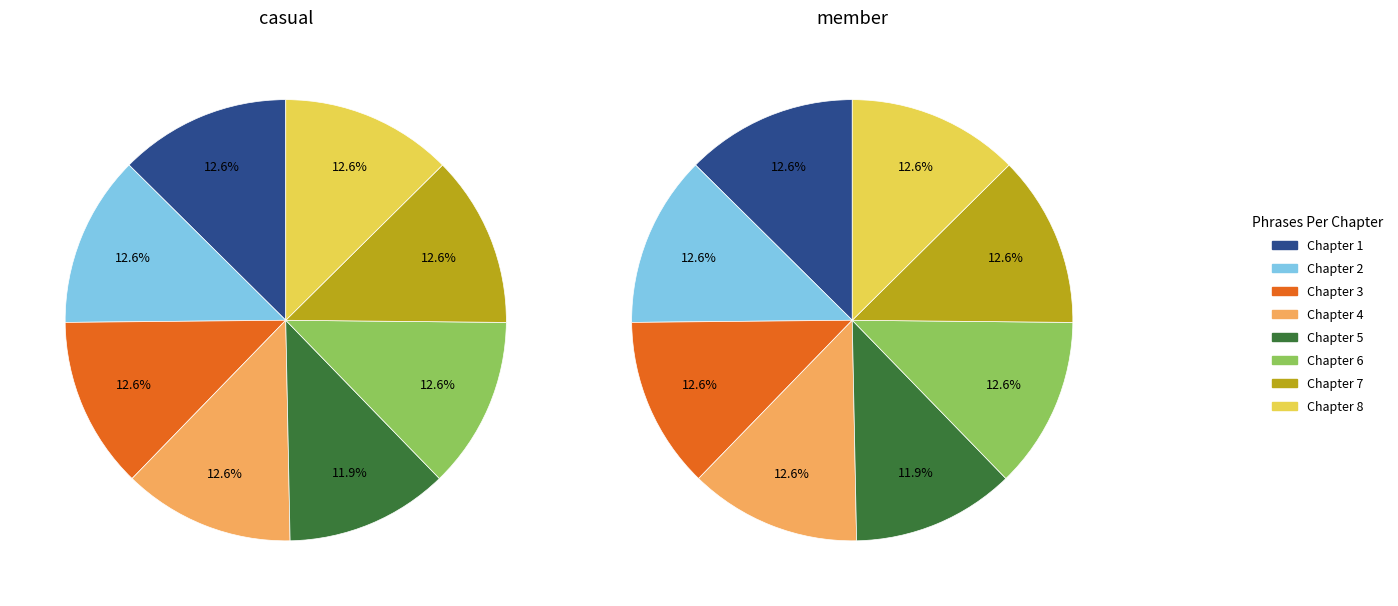

Does Chapter 6 account for over 50% of the chart?

No